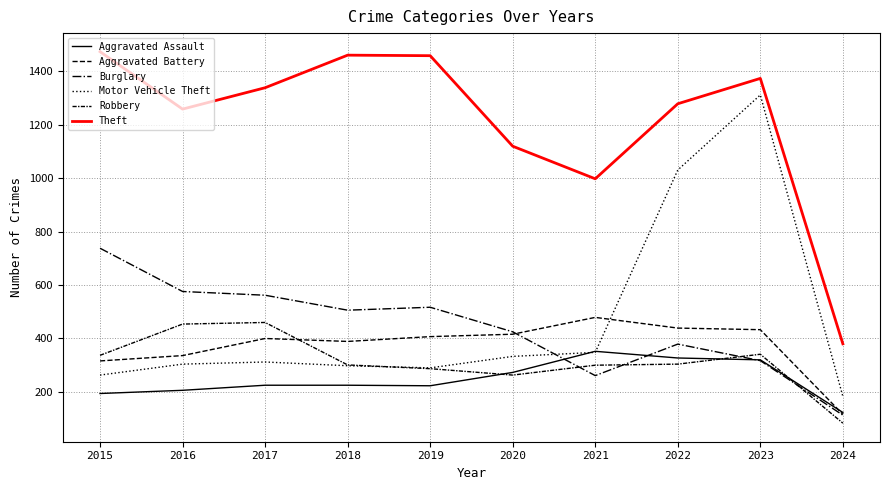

True or false: Aggravated Assault and Robbery intersect in this chart.

True